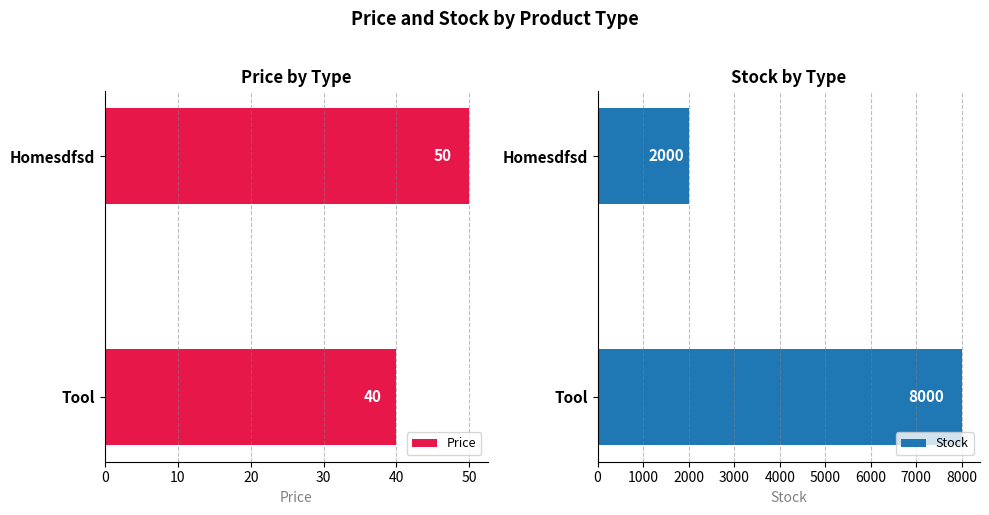

Read the Stock value at Homesdfsd, to the nearest 100.

2000